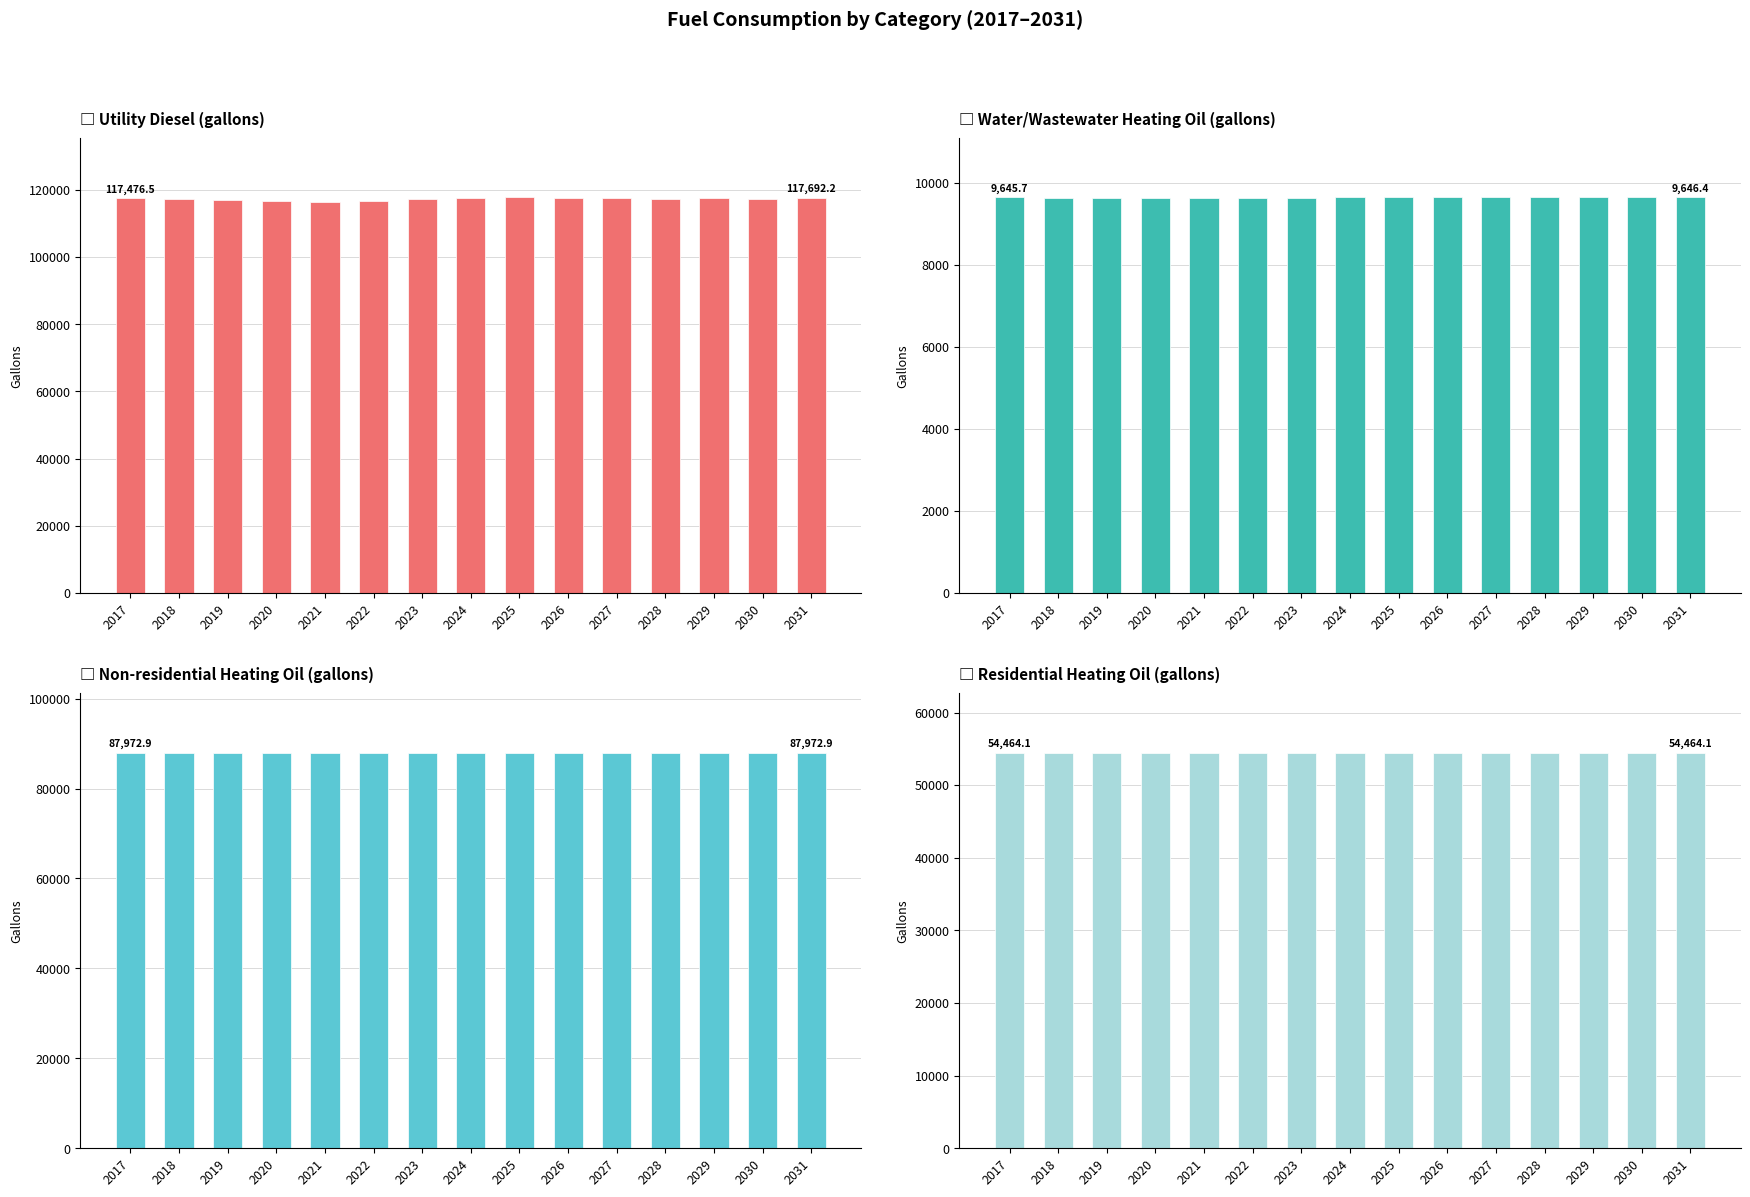

Are the bars horizontal?

No